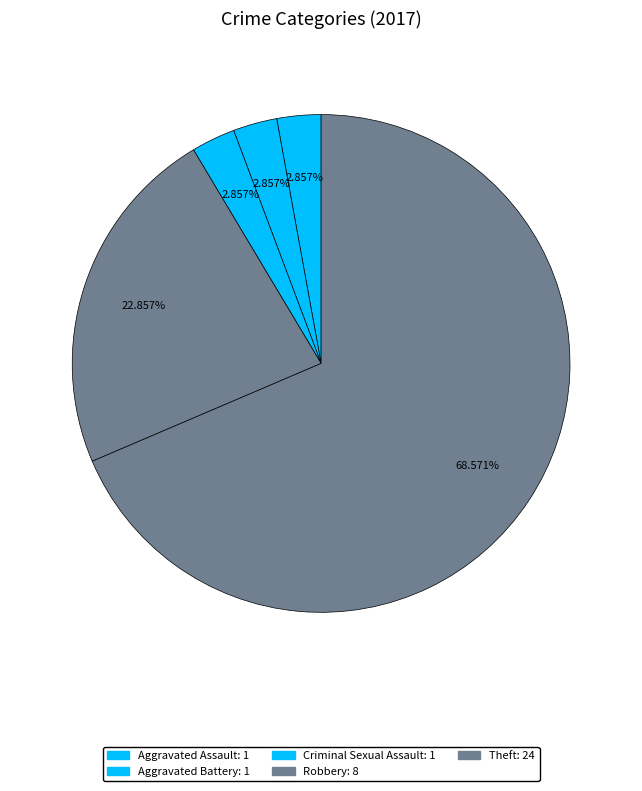

How many segments does this pie chart have?

5